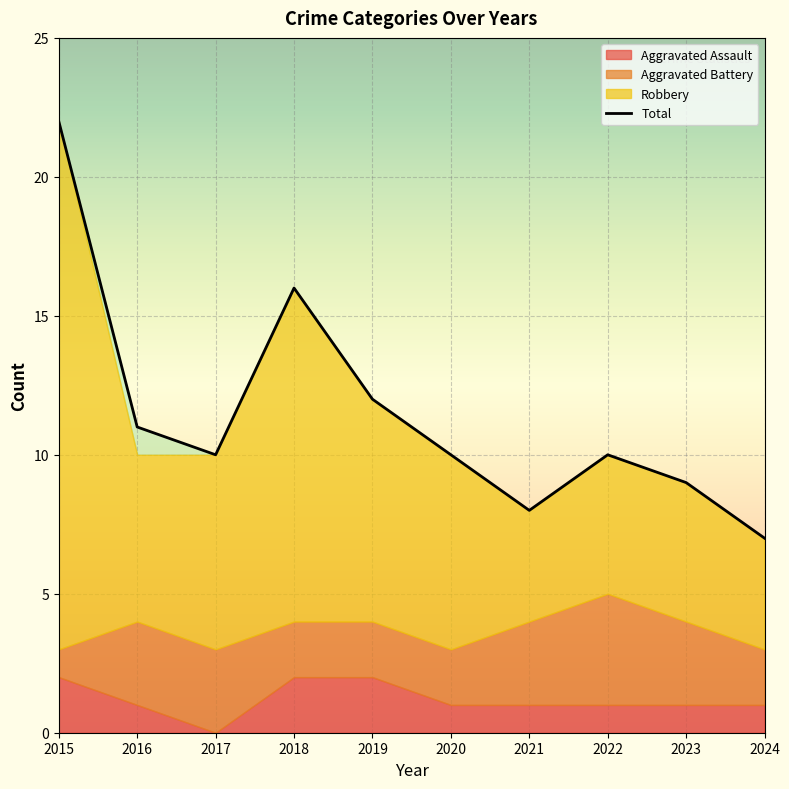

Is it true that Aggravated Battery equals 3 at 2024?

False